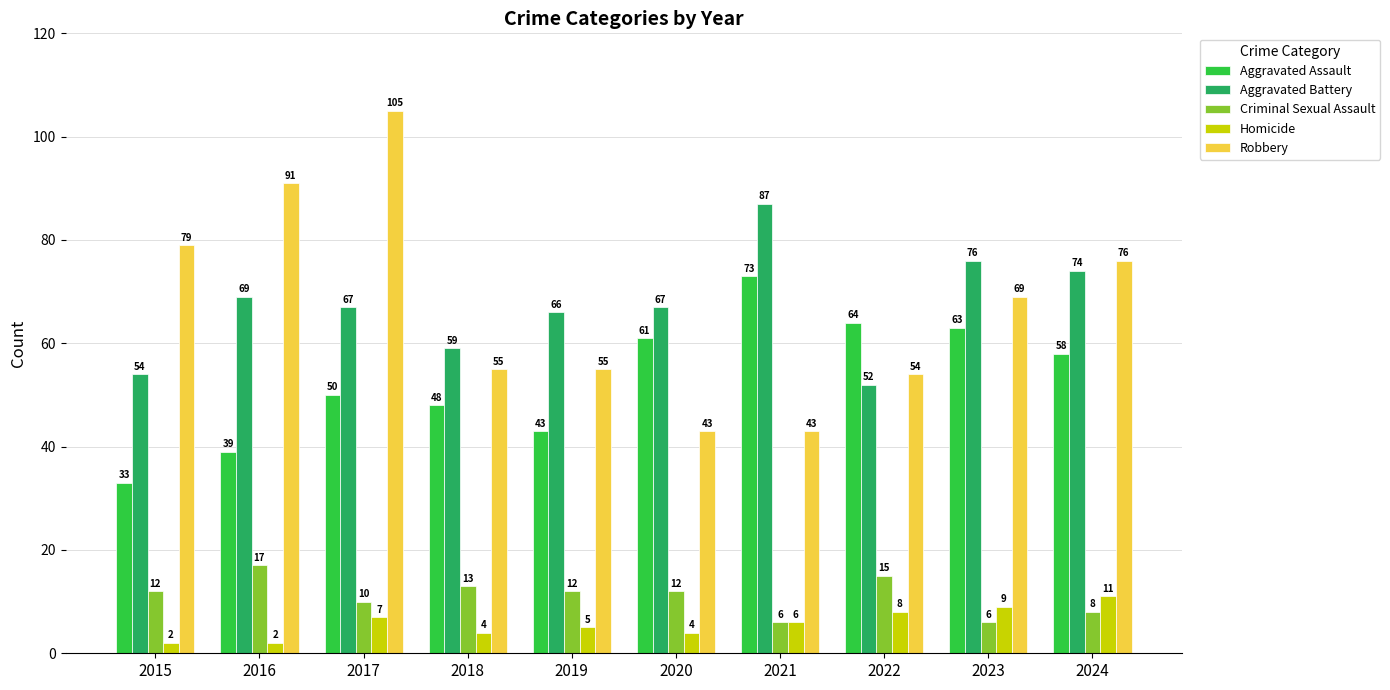

How many values in the Homicide series are below 6?

5